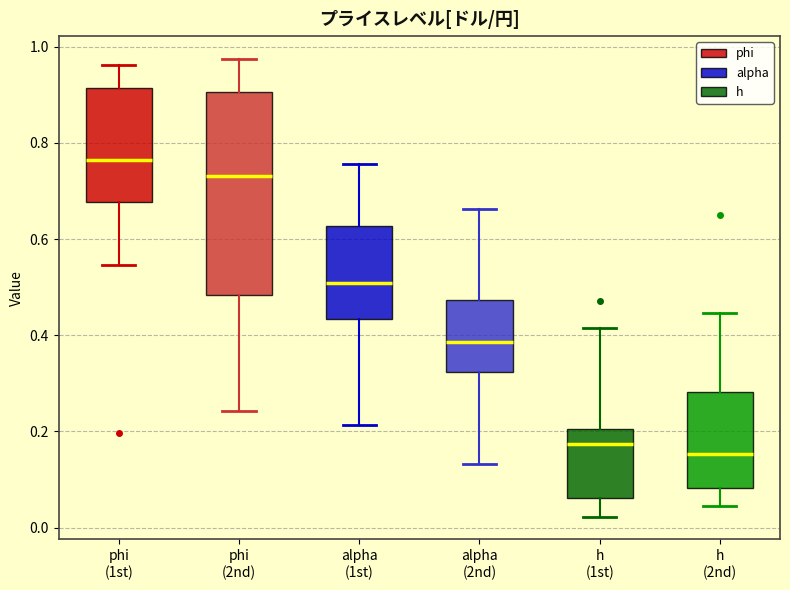

Reading left to right, transcribe this box plot: for each box, give where its median line is, the range the box spans, and where its two whiskers end, as read against the y-axis. The values are not printed on the chart, so give them approximately, as read against the axis.

phi (1st): median 0.76, box 0.68 to 0.92, whiskers 0.54 to 0.96
phi (2nd): median 0.74, box 0.48 to 0.90, whiskers 0.24 to 0.98
alpha (1st): median 0.50, box 0.44 to 0.62, whiskers 0.22 to 0.76
alpha (2nd): median 0.38, box 0.32 to 0.48, whiskers 0.14 to 0.66
h (1st): median 0.18, box 0.06 to 0.20, whiskers 0.02 to 0.42
h (2nd): median 0.16, box 0.08 to 0.28, whiskers 0.04 to 0.44